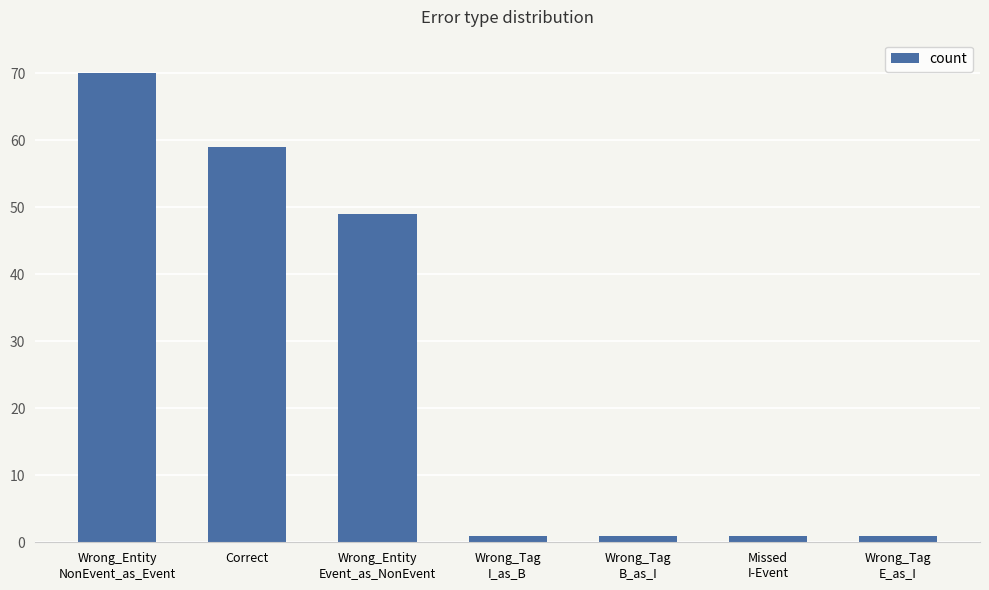

What is the greatest value displayed?

70